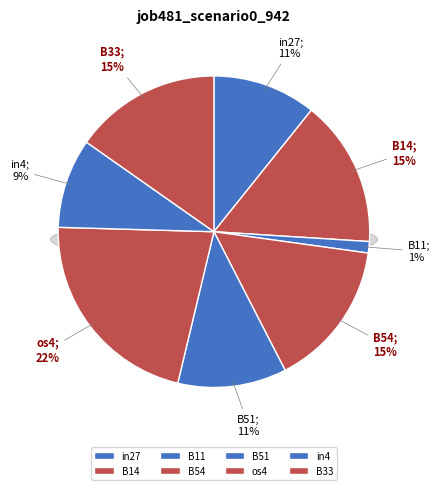

Do B51 and B33 together represent more than half of the pie?

No